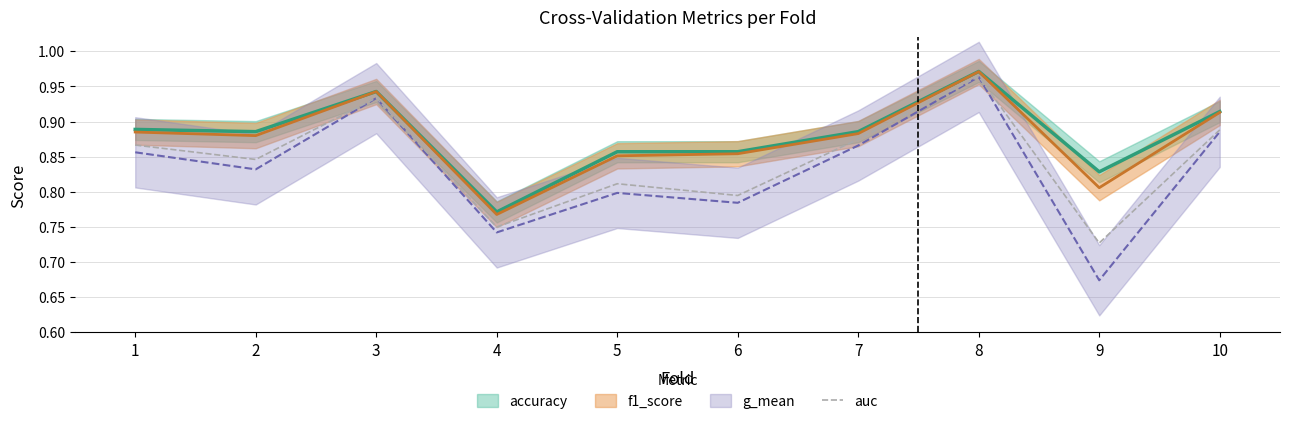

The auc series shows 1.4 at 1. True or false?

False